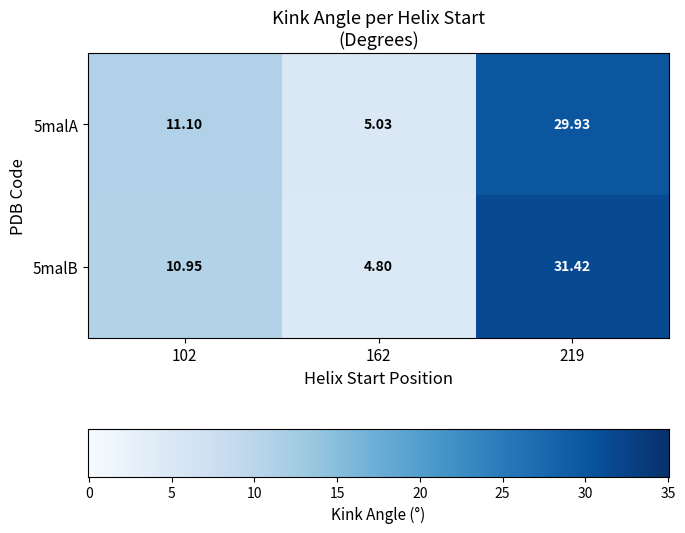

Is the value of 5malB at 102 greater than the value of 5malA at 219?

No